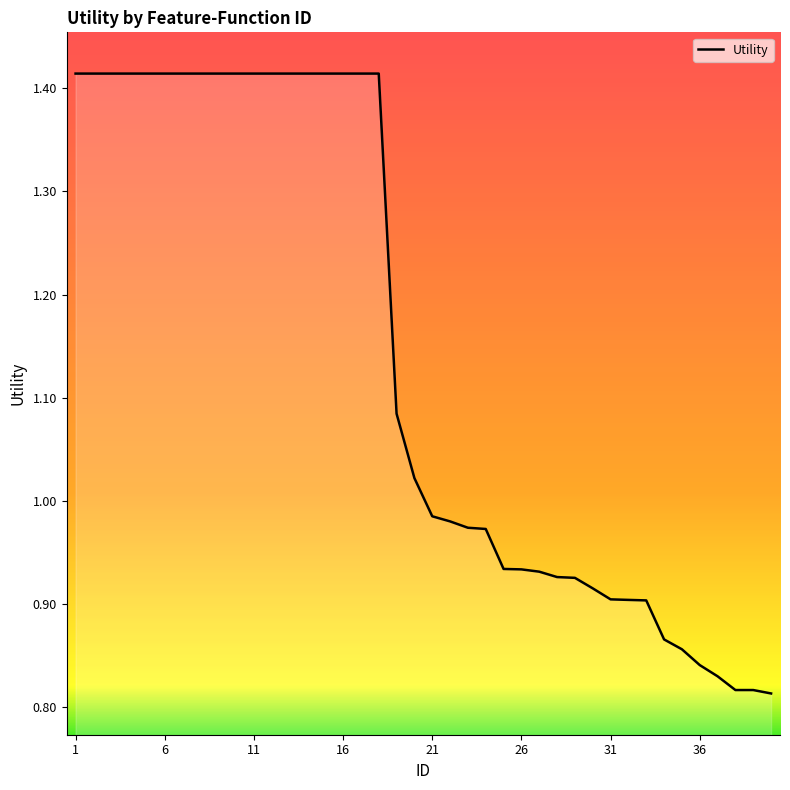

What is the difference between the maximum and minimum values?

0.6